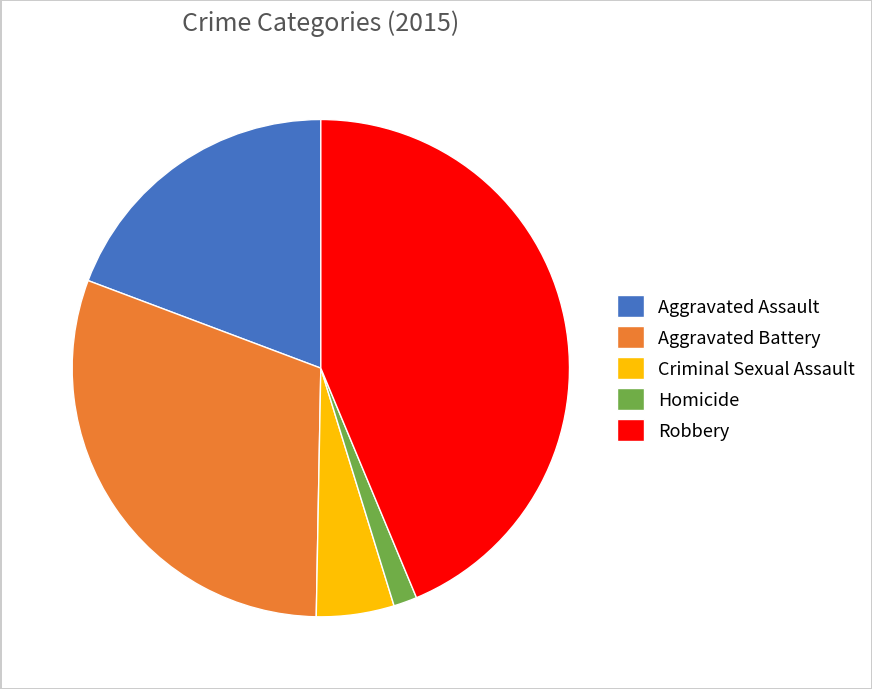

Do Aggravated Battery and Criminal Sexual Assault together represent more than half of the pie?

No